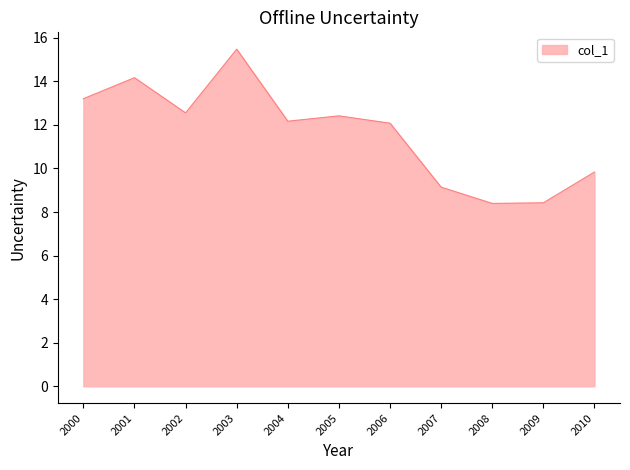

Does the chart have visible grid lines?

No